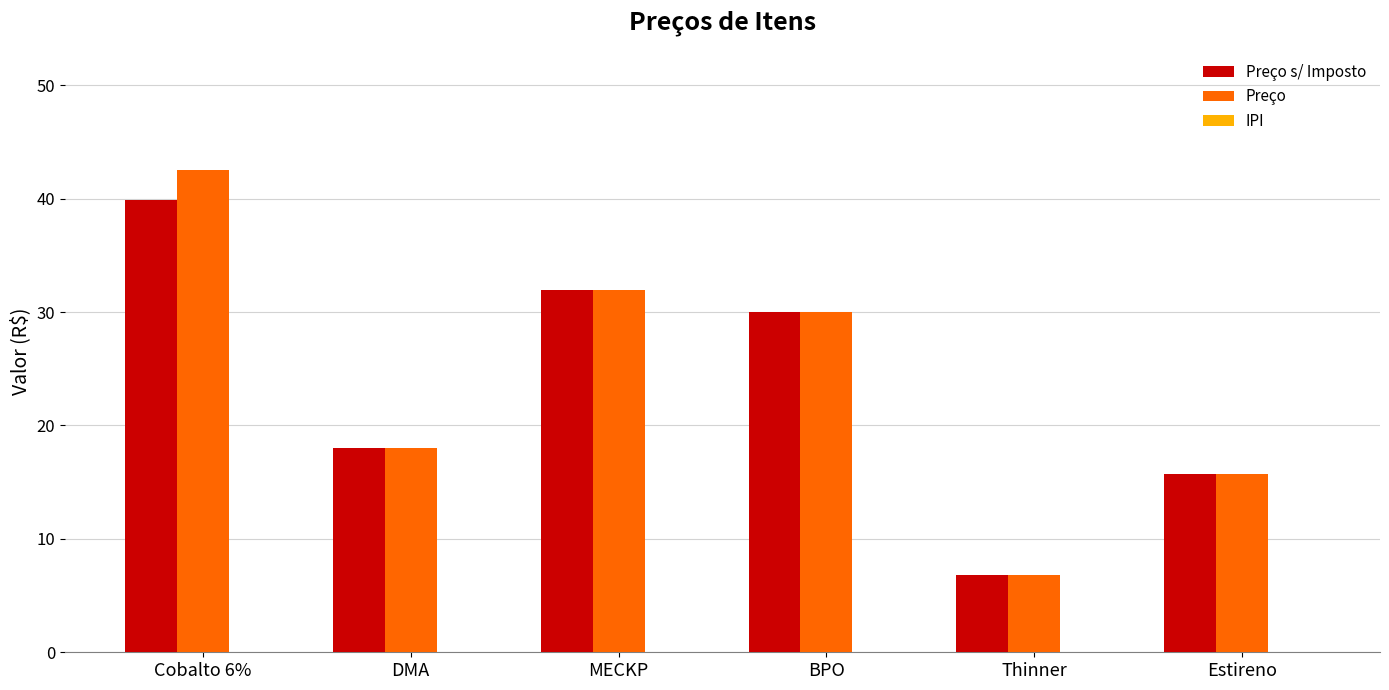

What is the sum of the Preço values at DMA and Estireno?

33.7